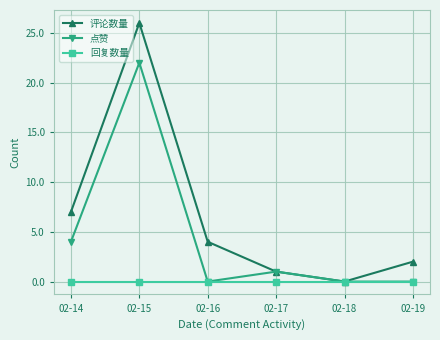

What is the greatest value displayed?

26